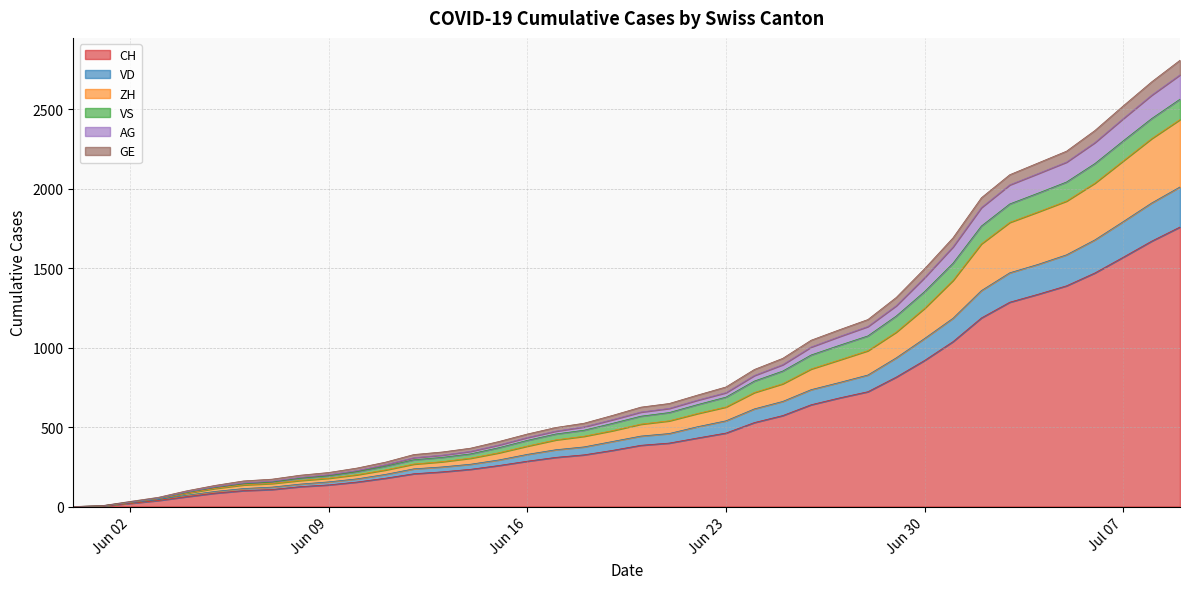

What are all the series names shown in the legend?

CH, VD, ZH, VS, AG, GE